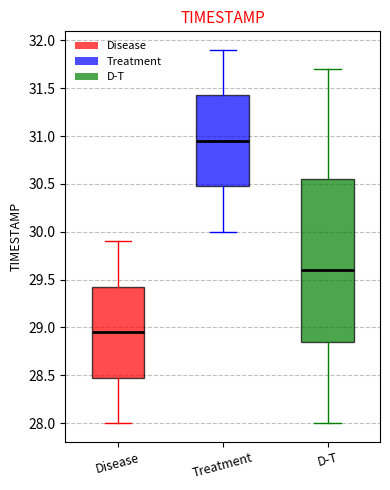

Comparing the boxes themselves (not the whiskers), which one is the tallest?

D-T